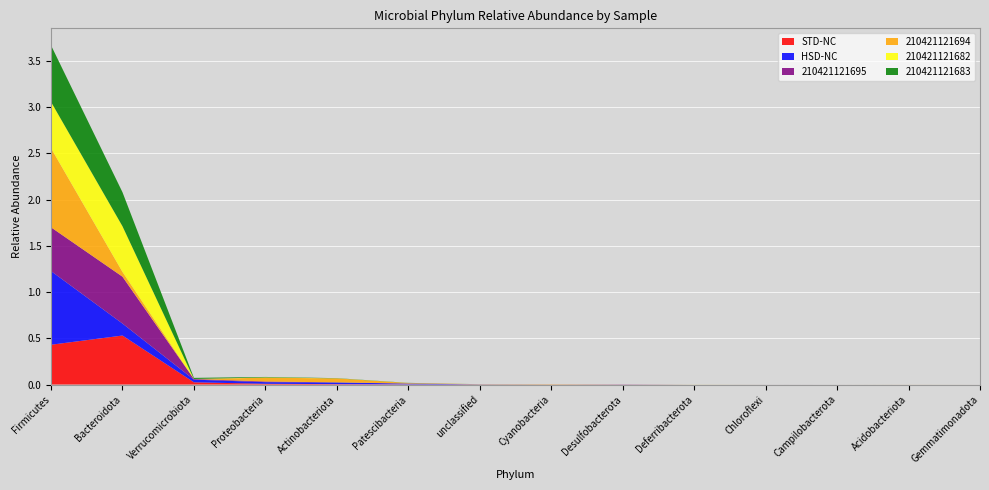

Reading right to left, transcribe all the data shown in this chart.

STD-NC: 0.0	0.0	0.0	0.0	0.0	0.0	0.0	0.0	0.0	0.0	0.0	0.0	0.5	0.4
HSD-NC: 0.0	0.0	0.0	0.0	0.0	0.0	0.0	0.0	0.0	0.0	0.0	0.0	0.1	0.8
210421121695: 0.0	0.0	0.0	0.0	0.0	0.0	0.0	0.0	0.0	0.0	0.0	0.0	0.5	0.5
210421121694: 0.0	0.0	0.0	0.0	0.0	0.0	0.0	0.0	0.0	0.0	0.0	0.0	0.1	0.9
210421121682: 0.0	0.0	0.0	0.0	0.0	0.0	0.0	0.0	0.0	0.0	0.0	0.0	0.5	0.5
210421121683: 0.0	0.0	0.0	0.0	0.0	0.0	0.0	0.0	0.0	0.0	0.0	0.0	0.4	0.6